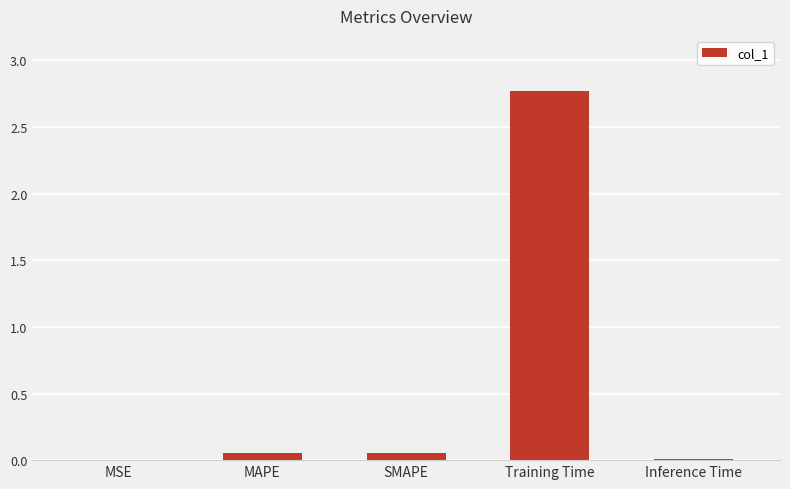

What is the greatest value displayed?

2.8